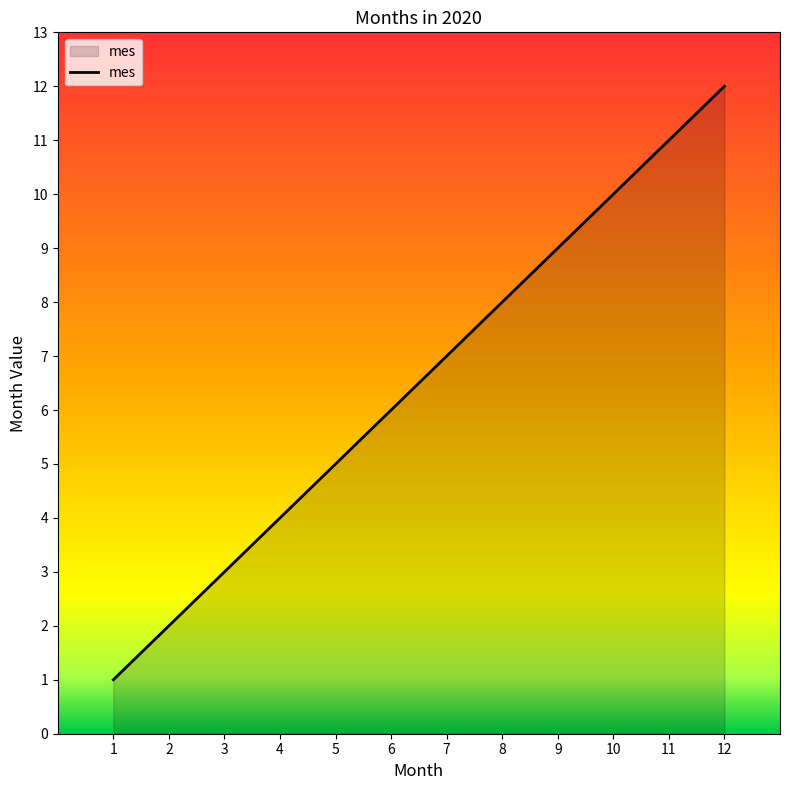

The value at 9 is 9. True or false?

True